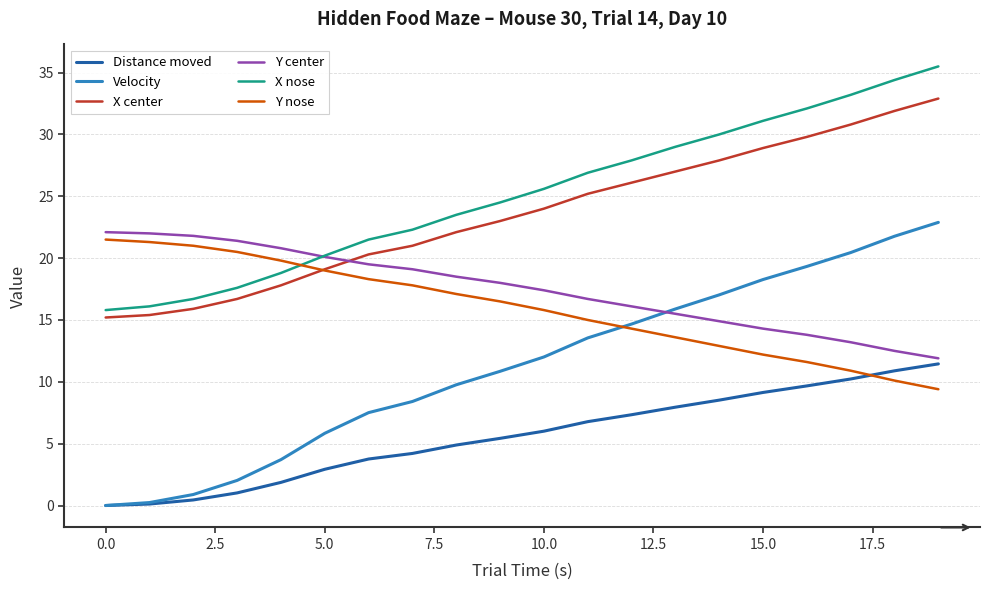

Which series has the widest spread of values?

Velocity